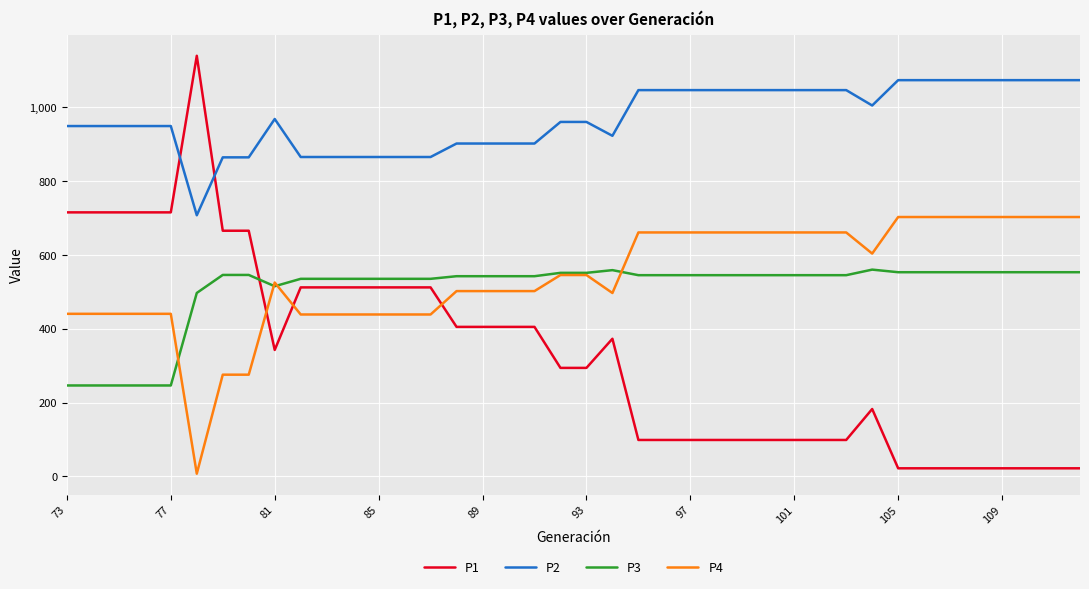

List the series in order of their peak value, lowest first.

P3, P4, P2, P1